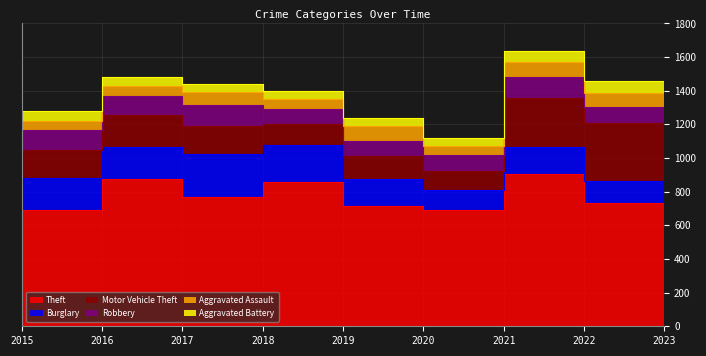

The value of Aggravated Assault at 2015 is 15. True or false?

False